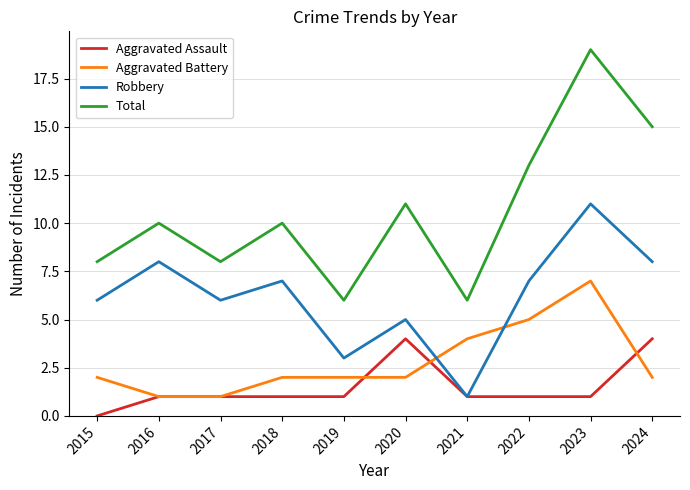

Which series ends up on top after the final intersection of Aggravated Assault and Aggravated Battery?

Aggravated Assault